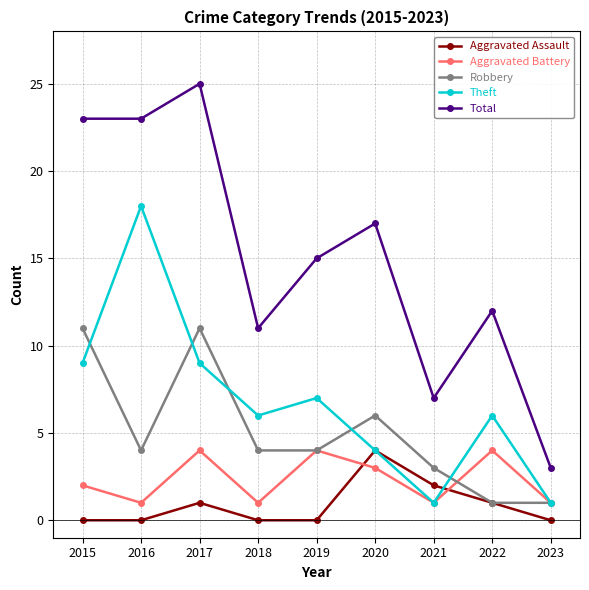

How many interior local peaks does the Total series have?

3